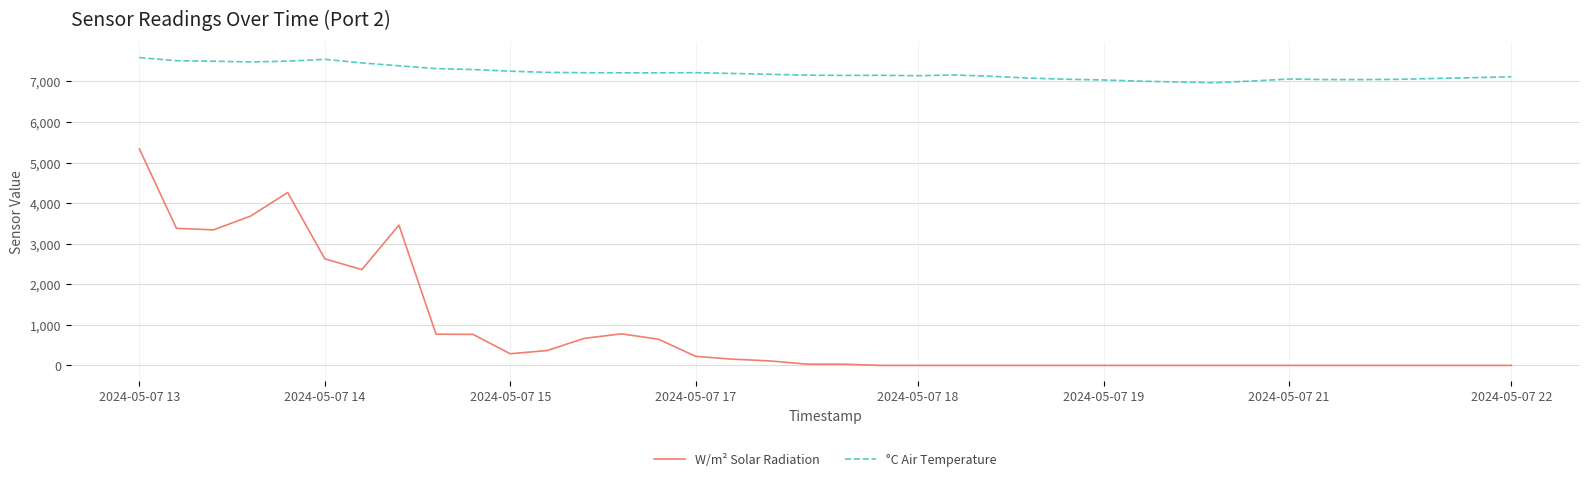

True or false: W/m² Solar Radiation and °C Air Temperature cross at least once.

False